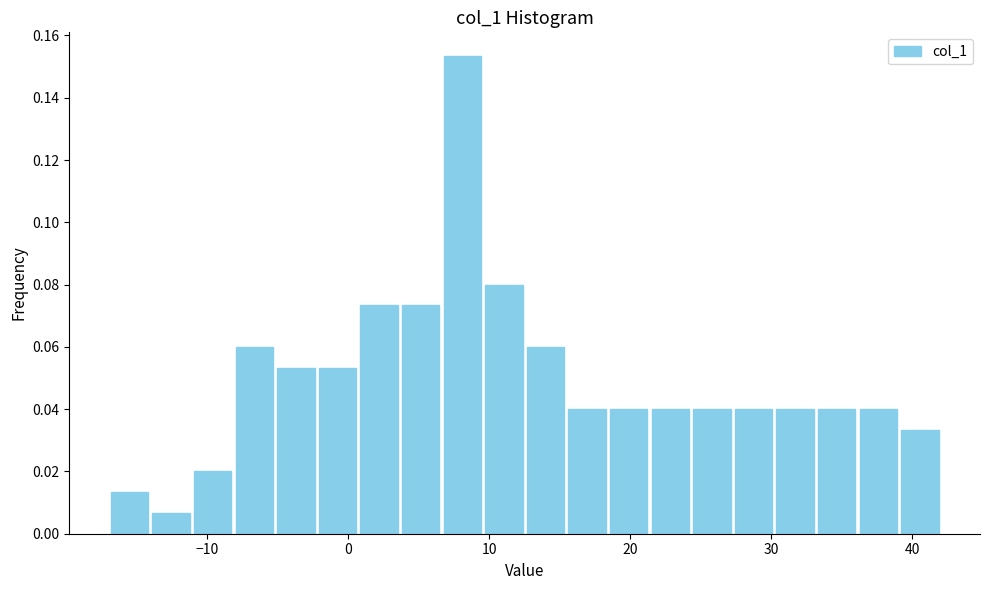

Read against the x-axis, roughly where is the centre of the tallest bar?

8